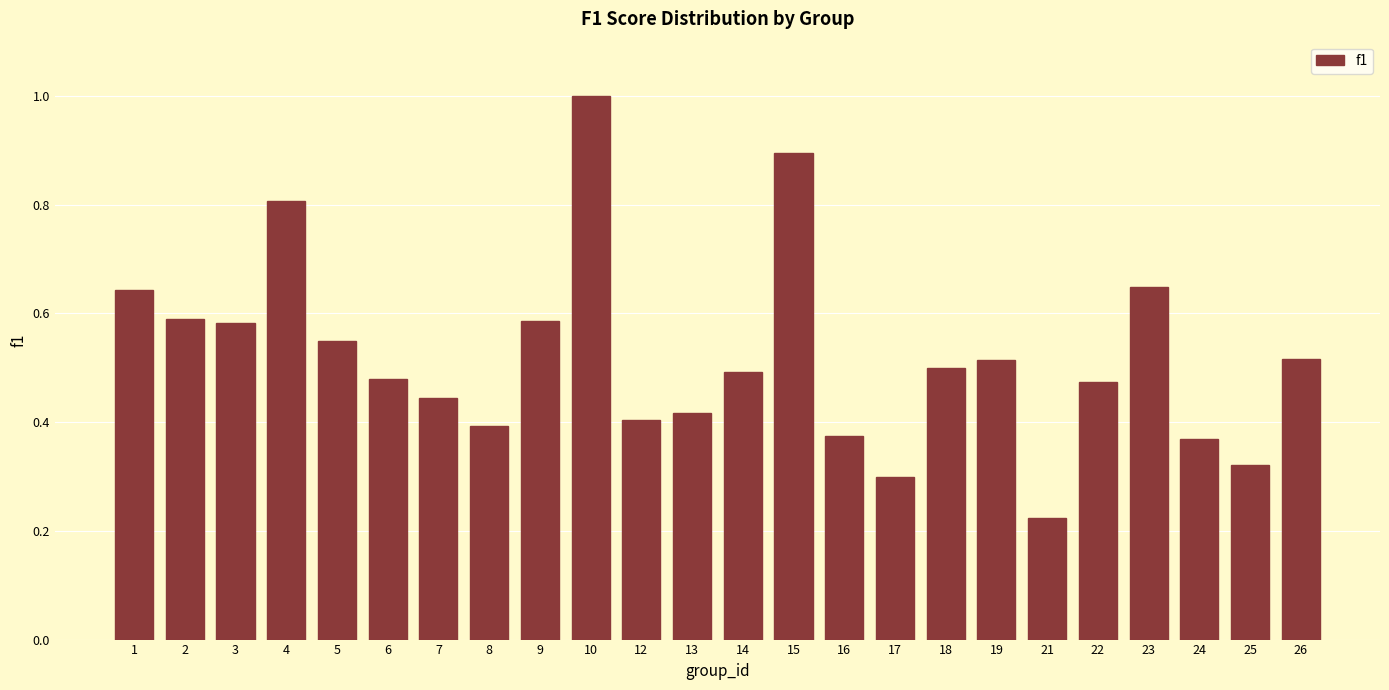

Which has a higher value, 22 or 13?

22